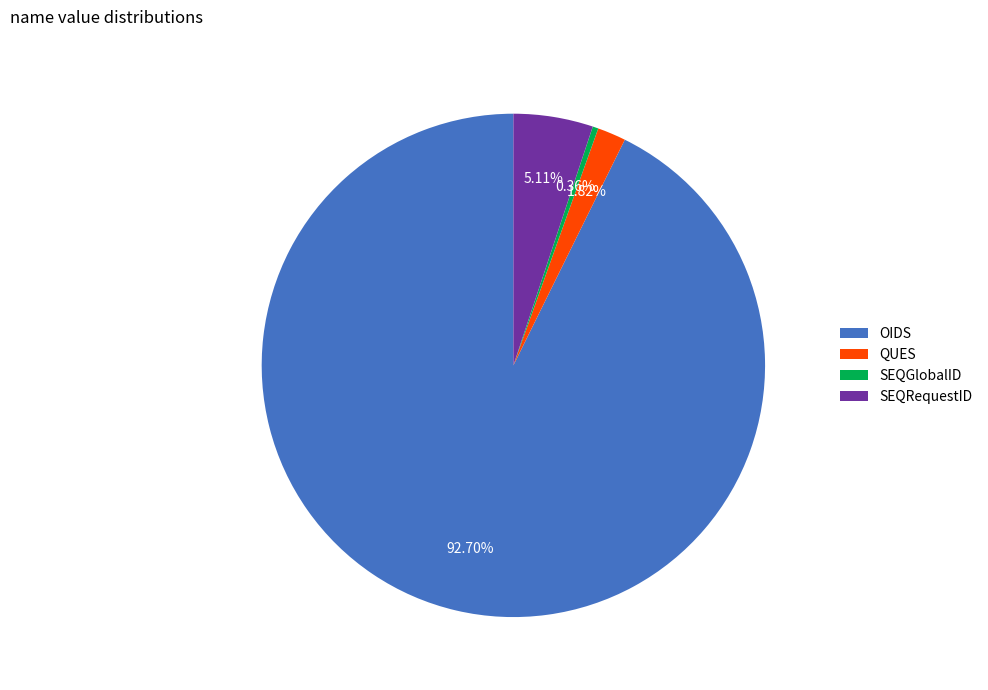

The SEQRequestID slice represents 5% of the pie. True or false?

True